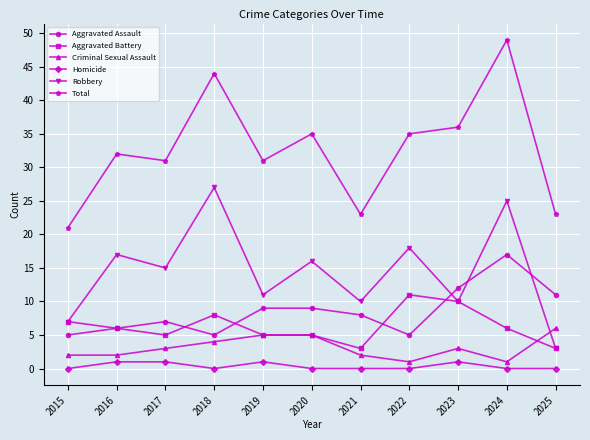

What is the spread (max minus min) of values at 2024?

49